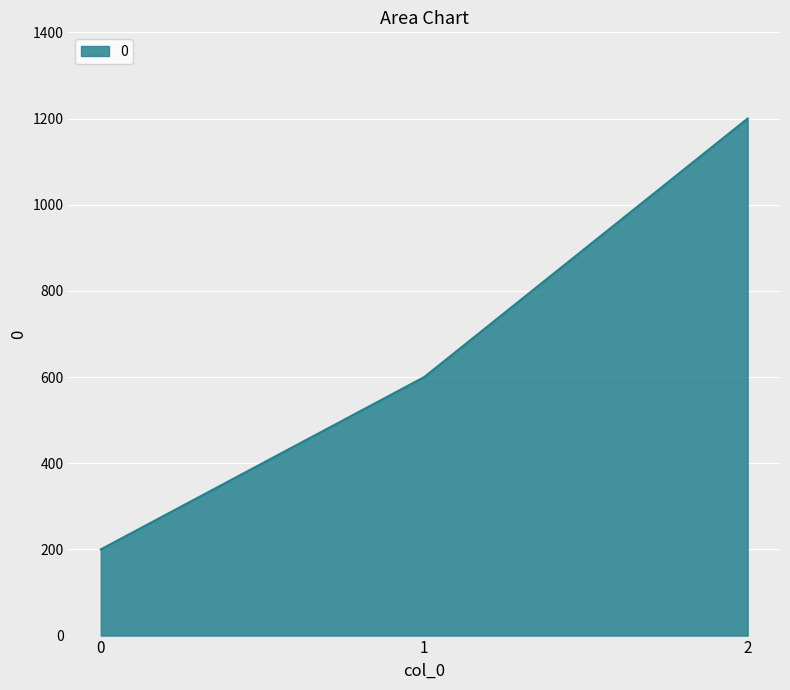

What is the ratio of the value at 0 to the value at 1?

0.3